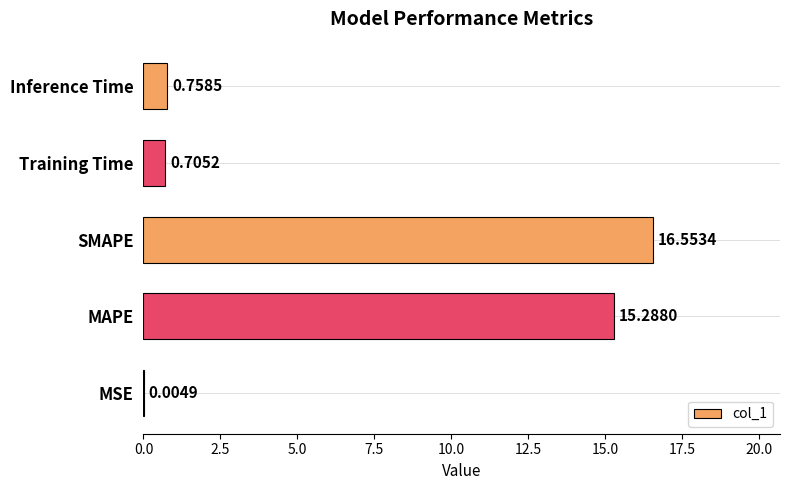

At which label is the value closest to 8?

Inference Time